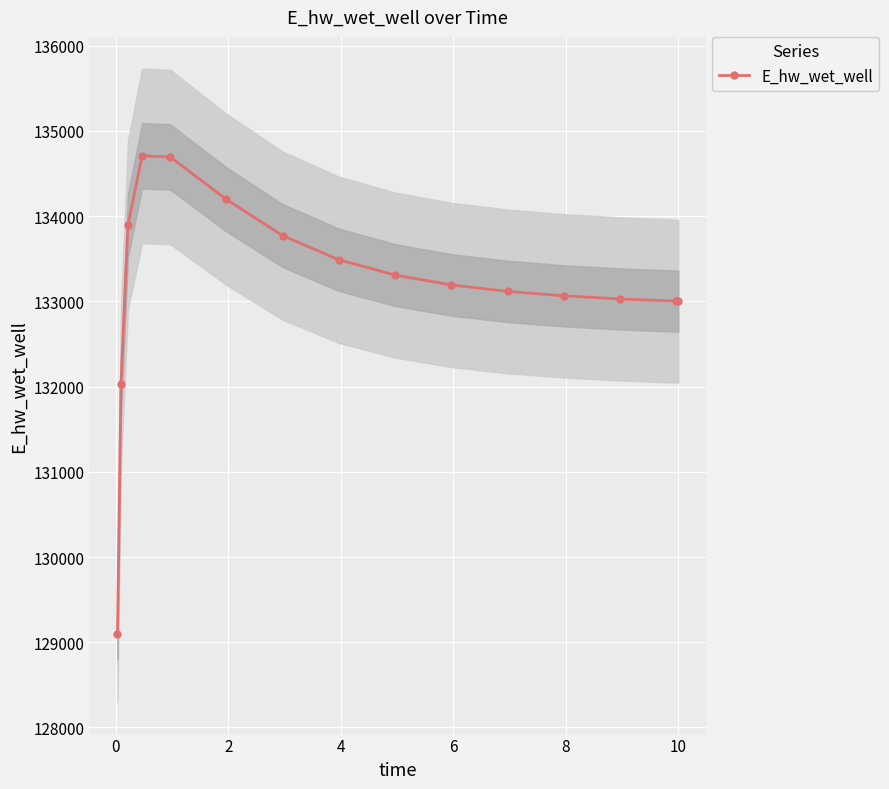

What is the highest value of the E_hw_wet_well series?

134707.2